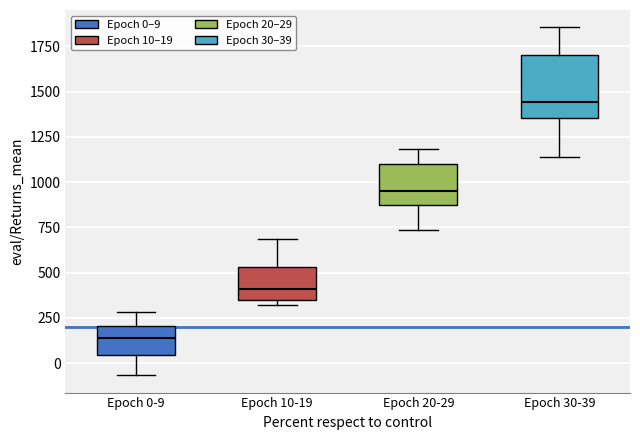

Reading left to right, transcribe this box plot: for each box, give where its median line is, the range the box spans, and where its two whiskers end, as read against the y-axis. The values are not printed on the chart, so give them approximately, as read against the axis.

Epoch 0-9: median 150, box 50 to 200, whiskers -50 to 300
Epoch 10-19: median 400, box 350 to 550, whiskers 300 to 700
Epoch 20-29: median 950, box 900 to 1100, whiskers 750 to 1200
Epoch 30-39: median 1450, box 1350 to 1700, whiskers 1150 to 1850